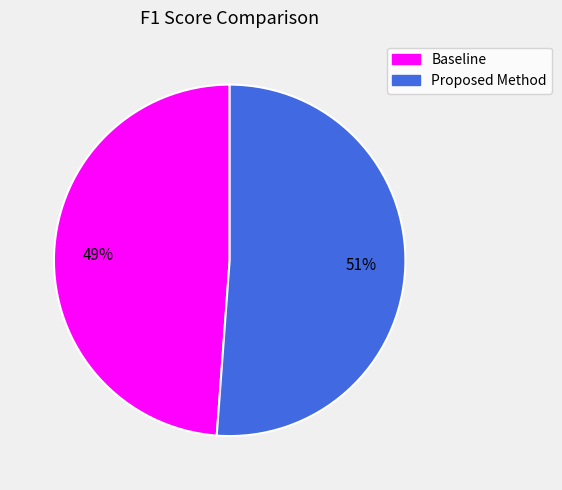

To the nearest percent, what portion does Baseline represent?

49%